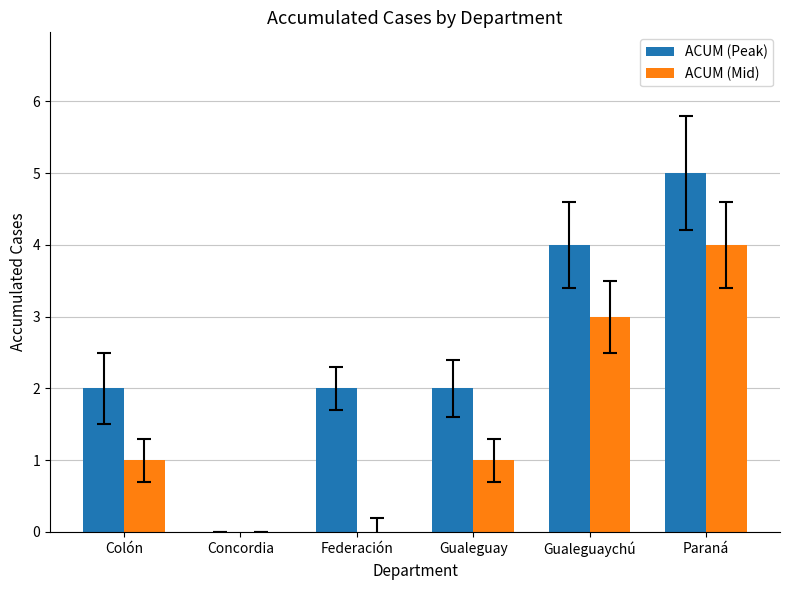

The ACUM (Peak) series shows 2 at Colón. True or false?

True